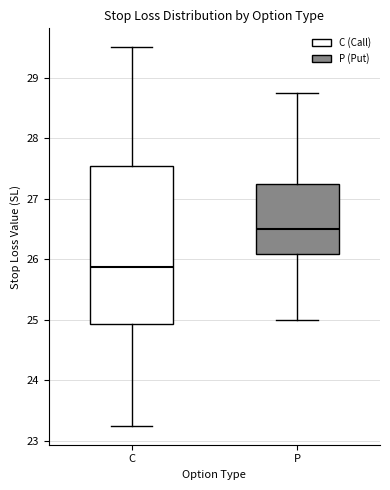

Which box has the highest median line?

P